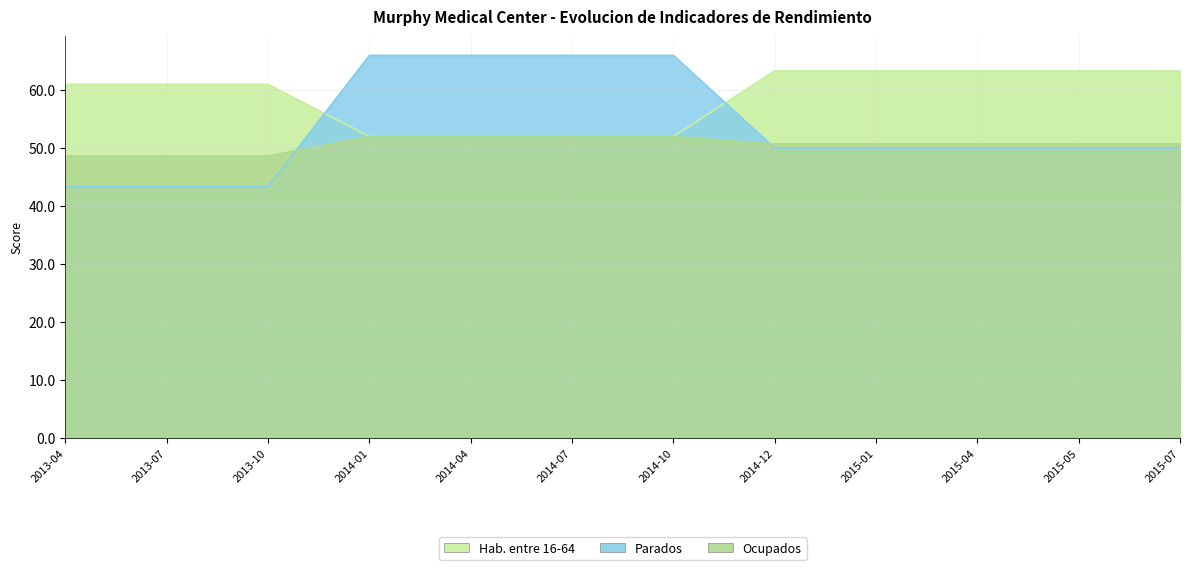

List the series in order of their overall mean, lowest first.

Ocupados, Parados, Hab. entre 16-64